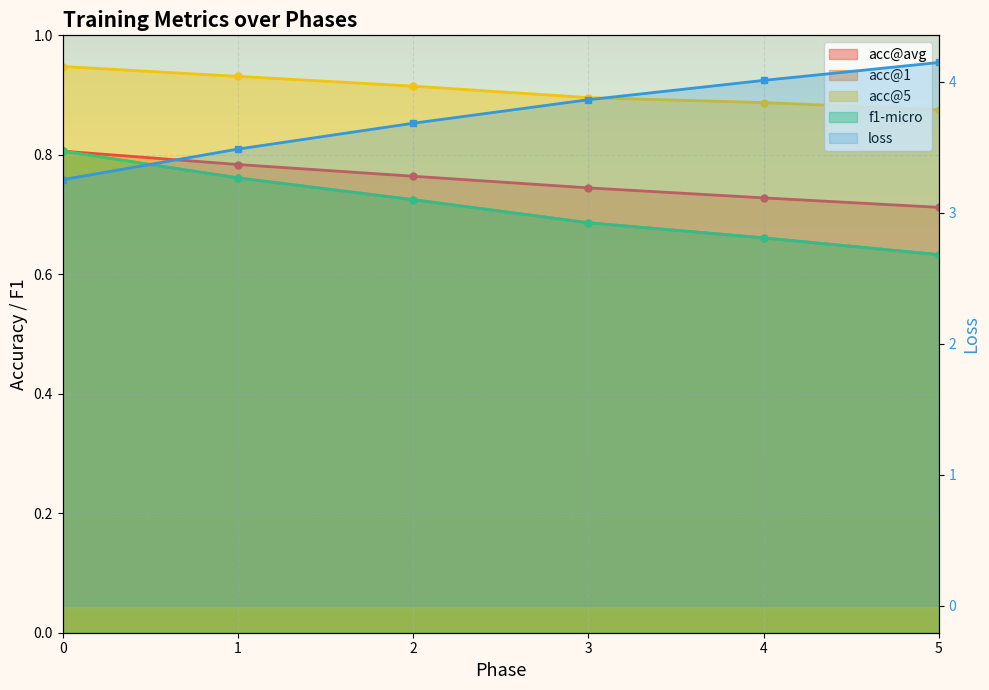

True or false: f1-micro and acc@1 intersect in this chart.

False